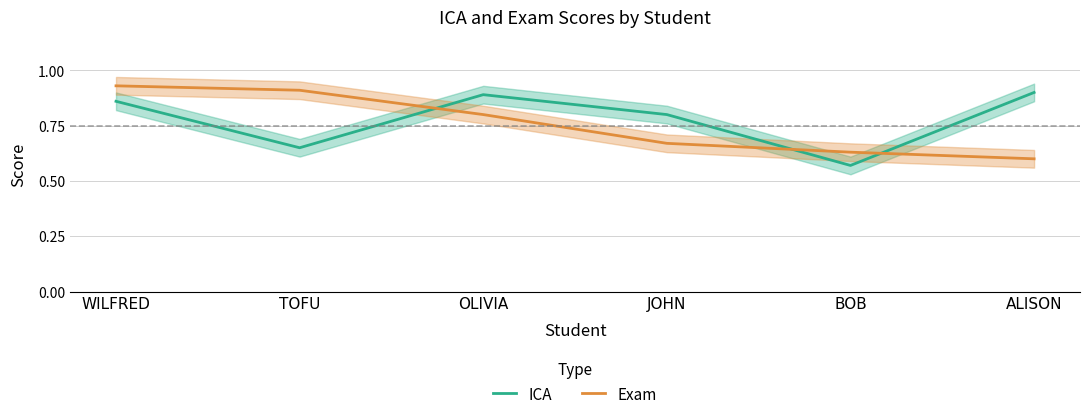

What is the value of the Exam point at the 5th from the left?

0.6